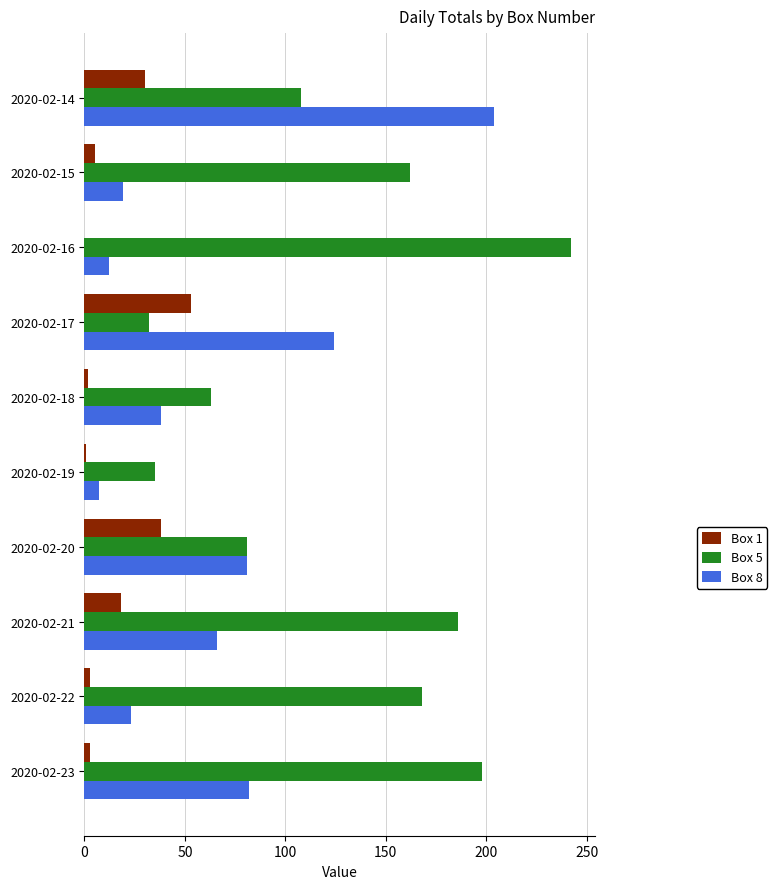

Which series has the largest total across all categories?

Box 5